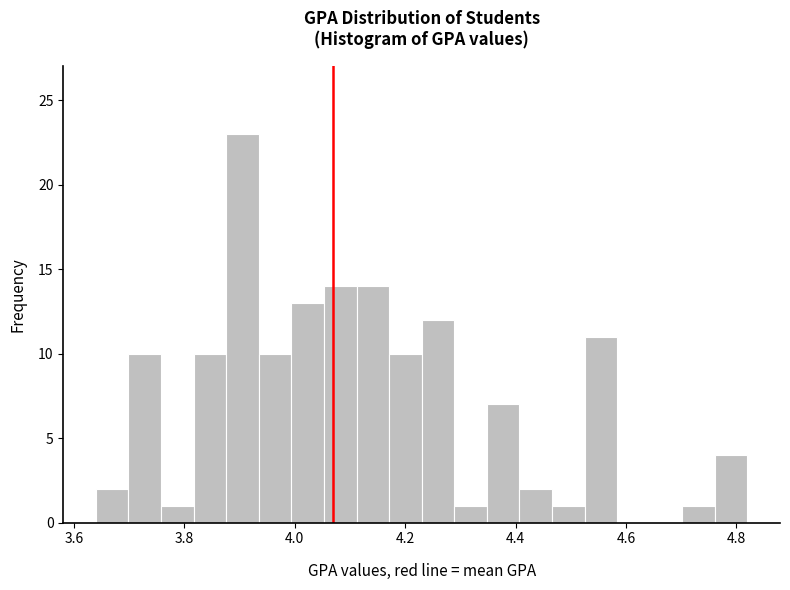

Around what value on the x-axis is the tallest bar? Give the approximate position of its centre, as read against the axis.

3.90